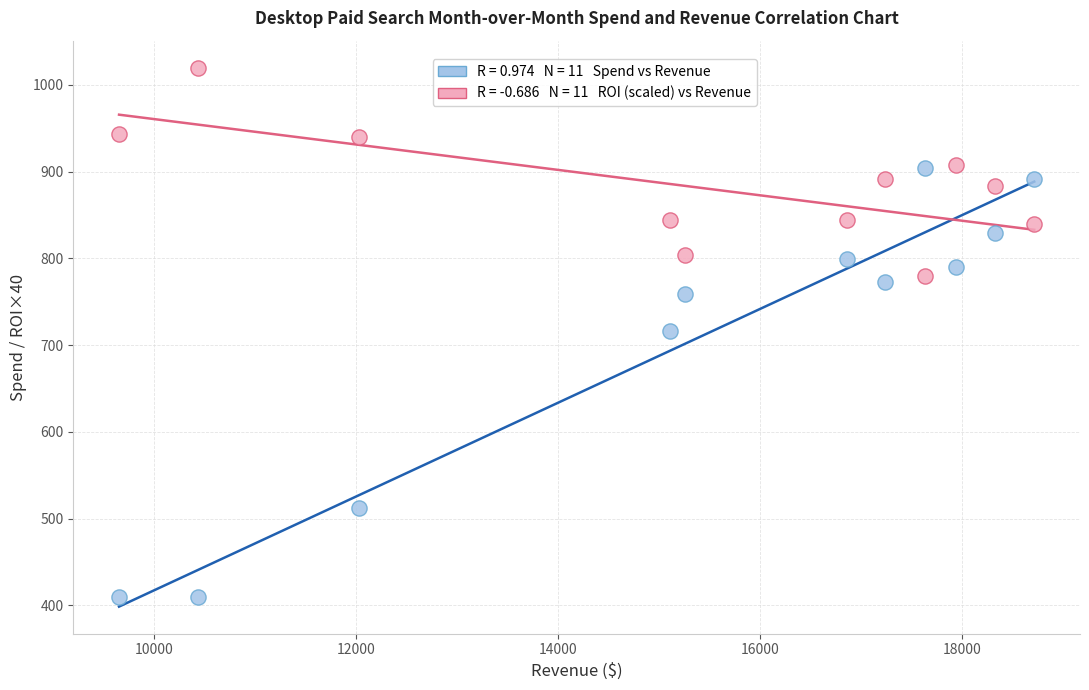

Across all data points, what is the range of Y values (max minus min)?

611